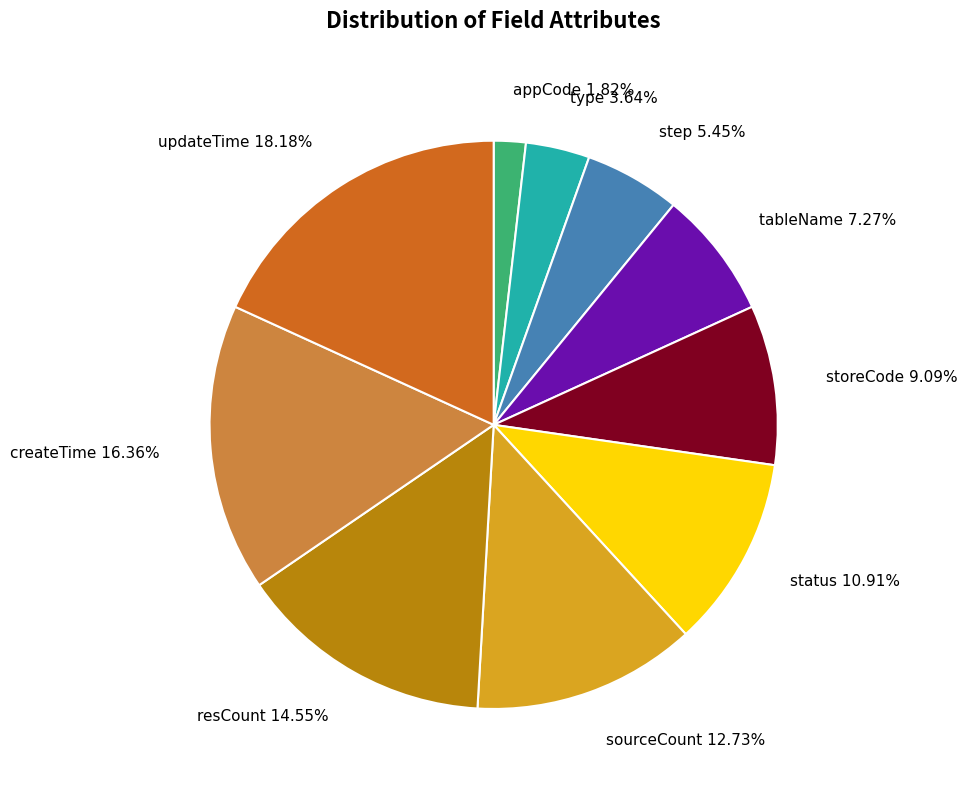

Combined, what portion of the pie is resCount and sourceCount?

27.3%